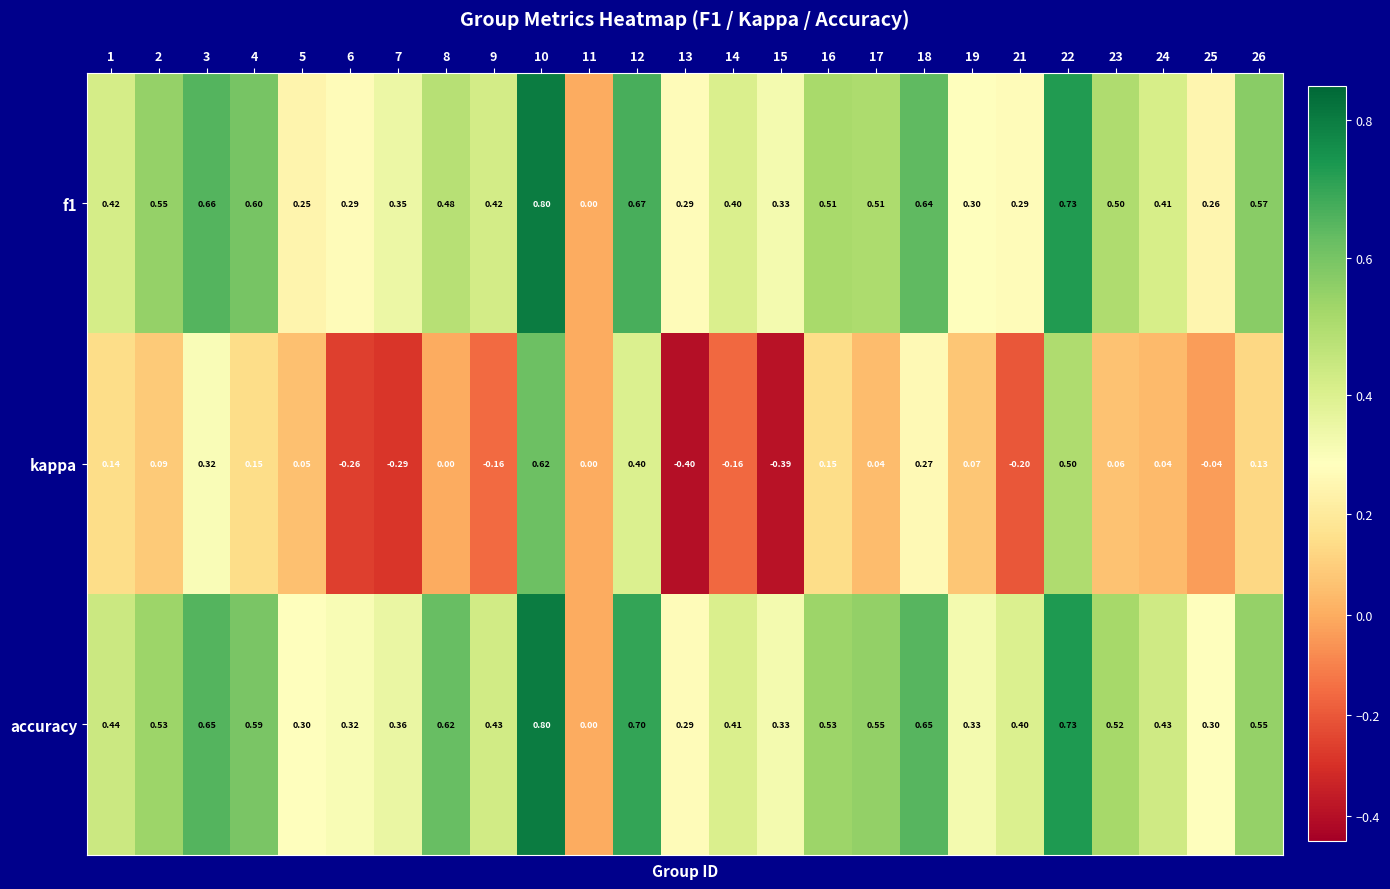

Is the value of kappa at 25 greater than the value of accuracy at 1?

No